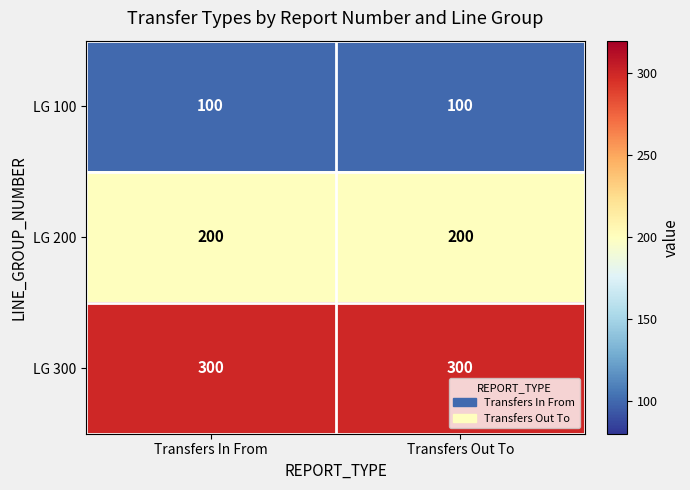

List the series in order of their peak value, highest first.

LG 300, LG 200, LG 100